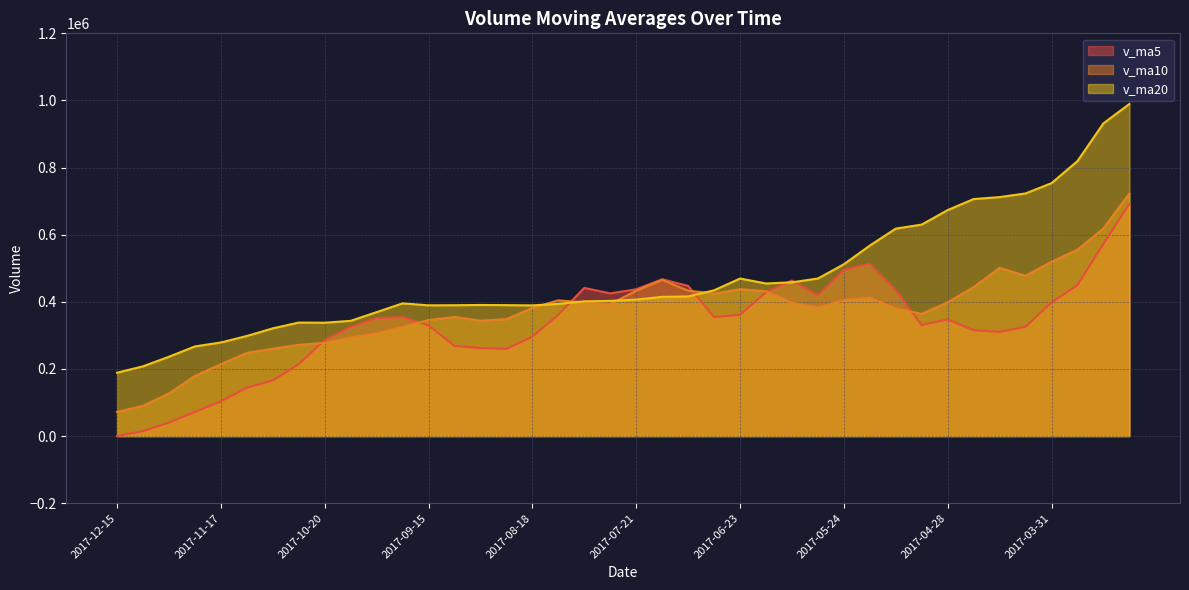

What is the spread (max minus min) of values at 2017-04-07?

397260.8